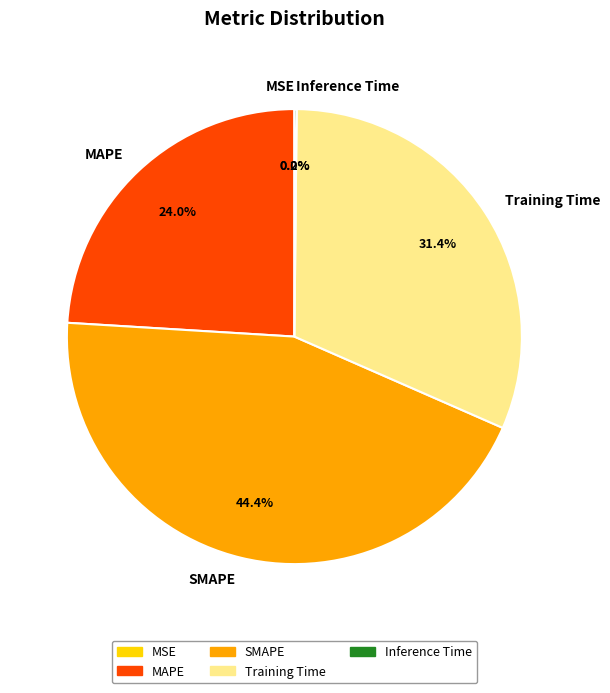

How much of the chart is everything except MAPE?

76.0%